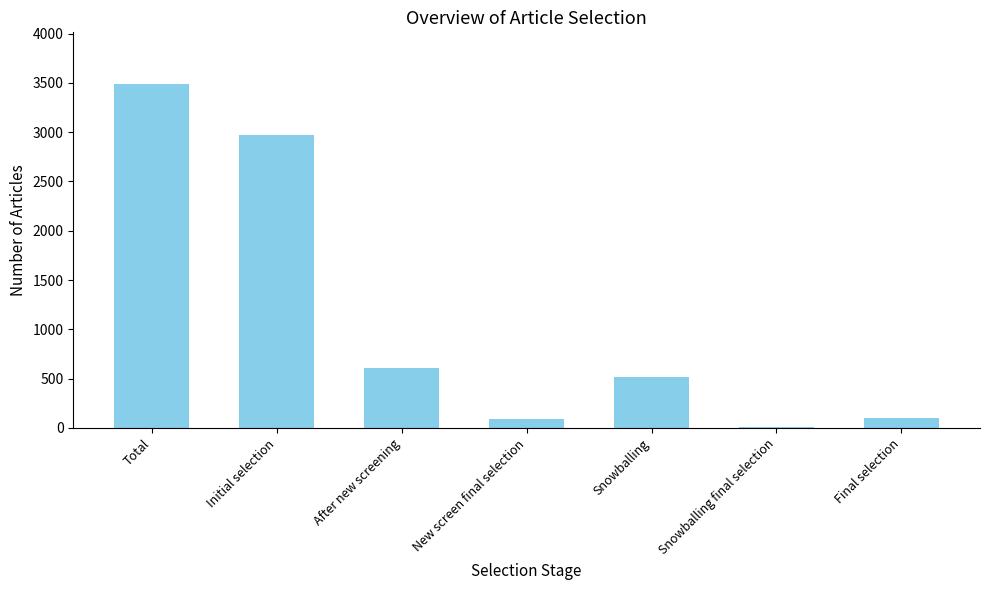

At which category does the chart reach its peak across all series?

Total